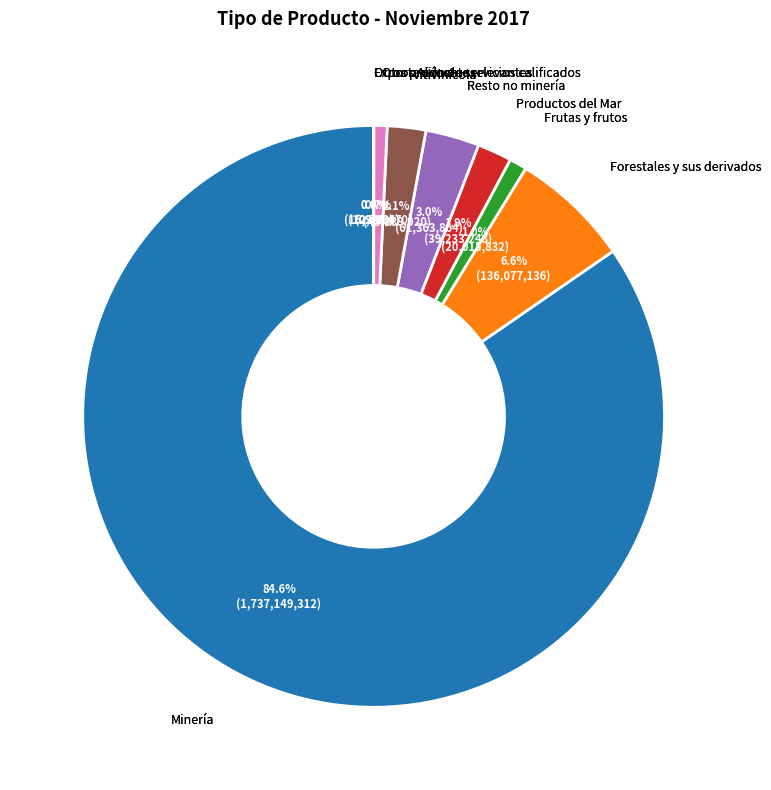

Is there any slice that represents more than half of the pie?

Yes